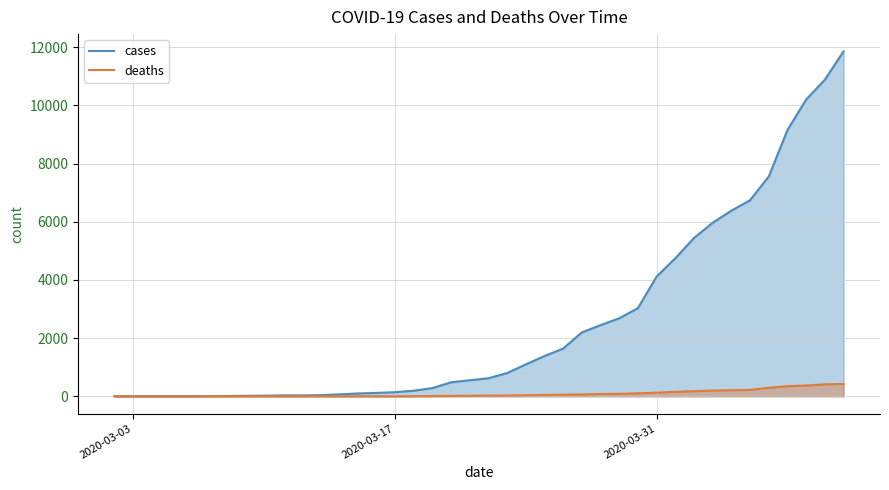

What is the difference between the maximum and minimum values in the cases series?

11857